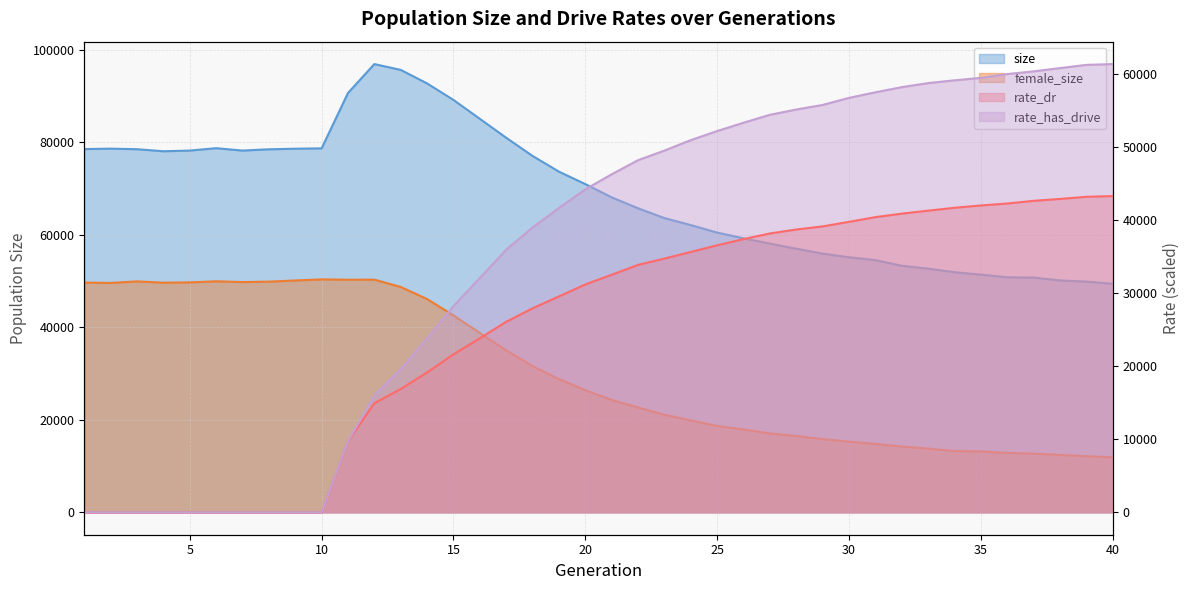

Which category has the lowest value in the female_size series?

40